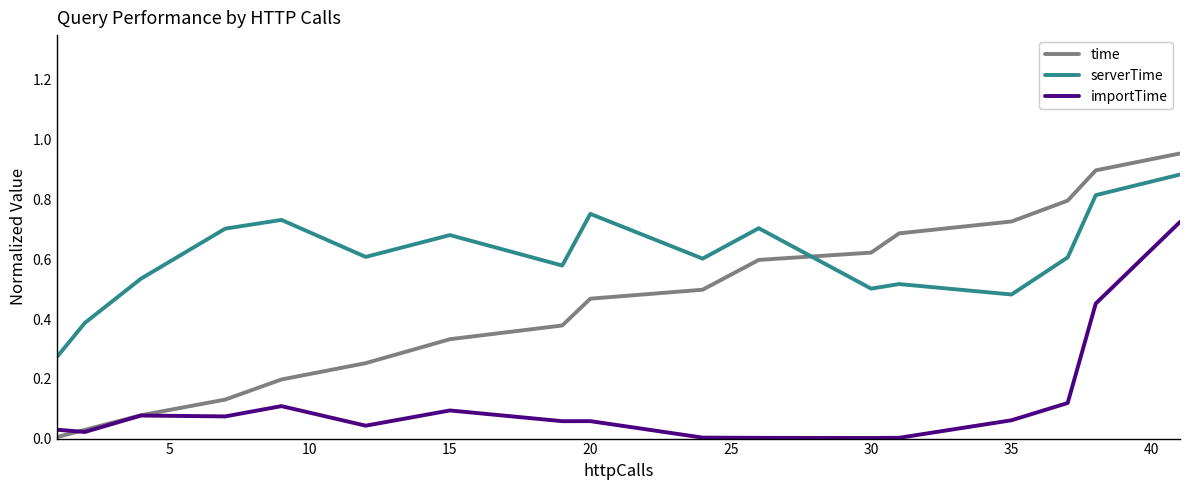

Which series has the largest total across all categories?

serverTime